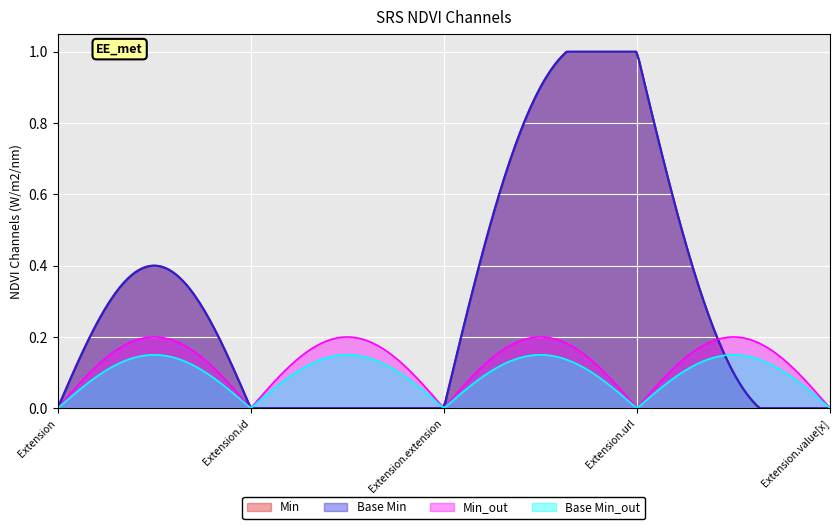

What is the greatest value displayed?

1